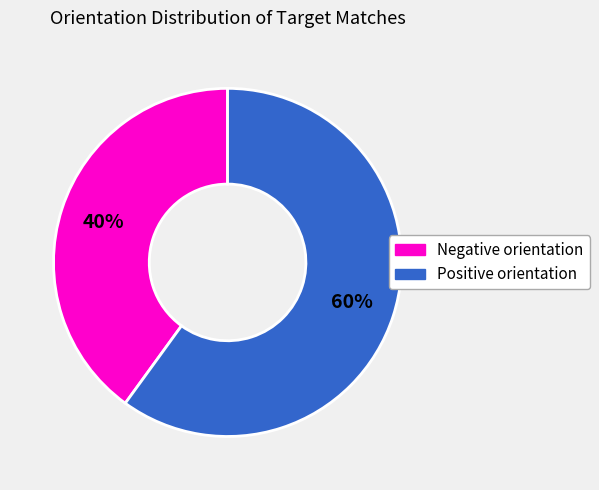

To the nearest percent, what is the difference between the largest and smallest slice percentages?

20%